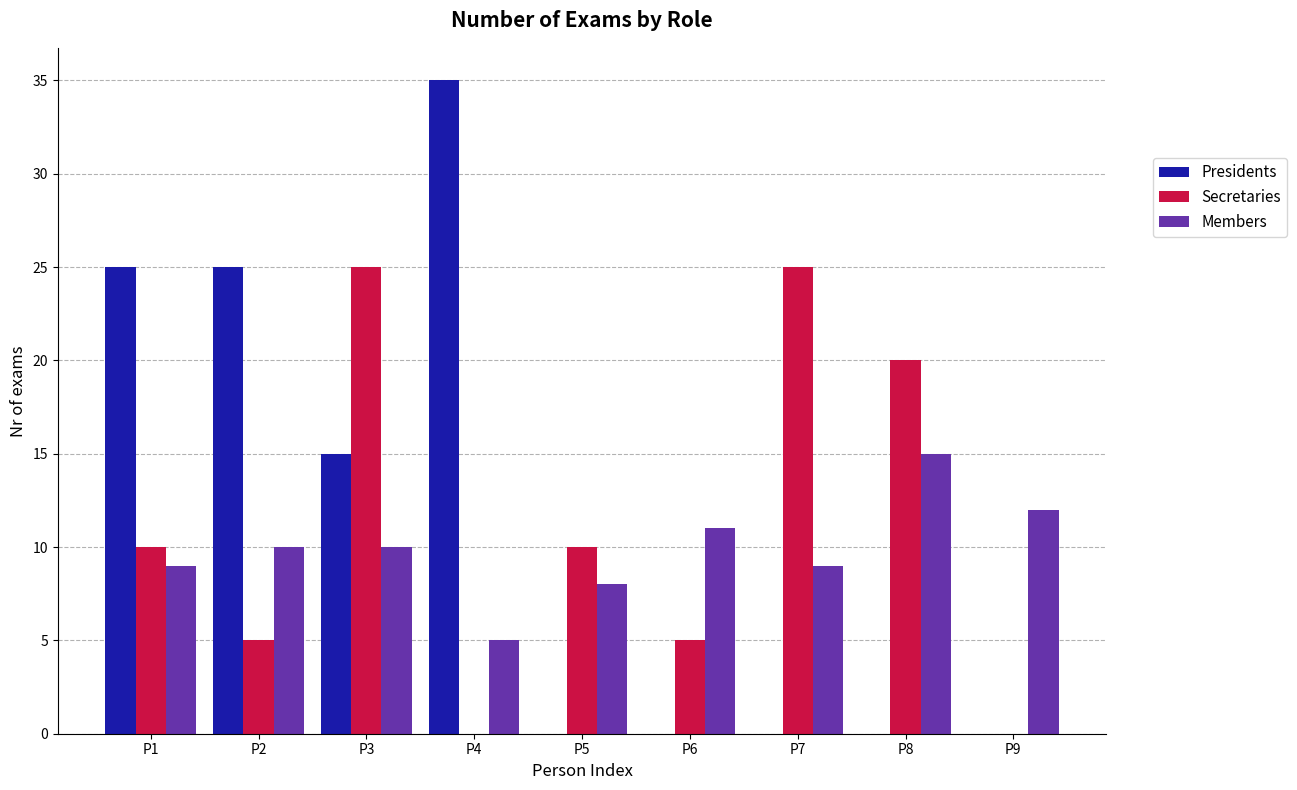

Which series has the widest spread of values?

Presidents